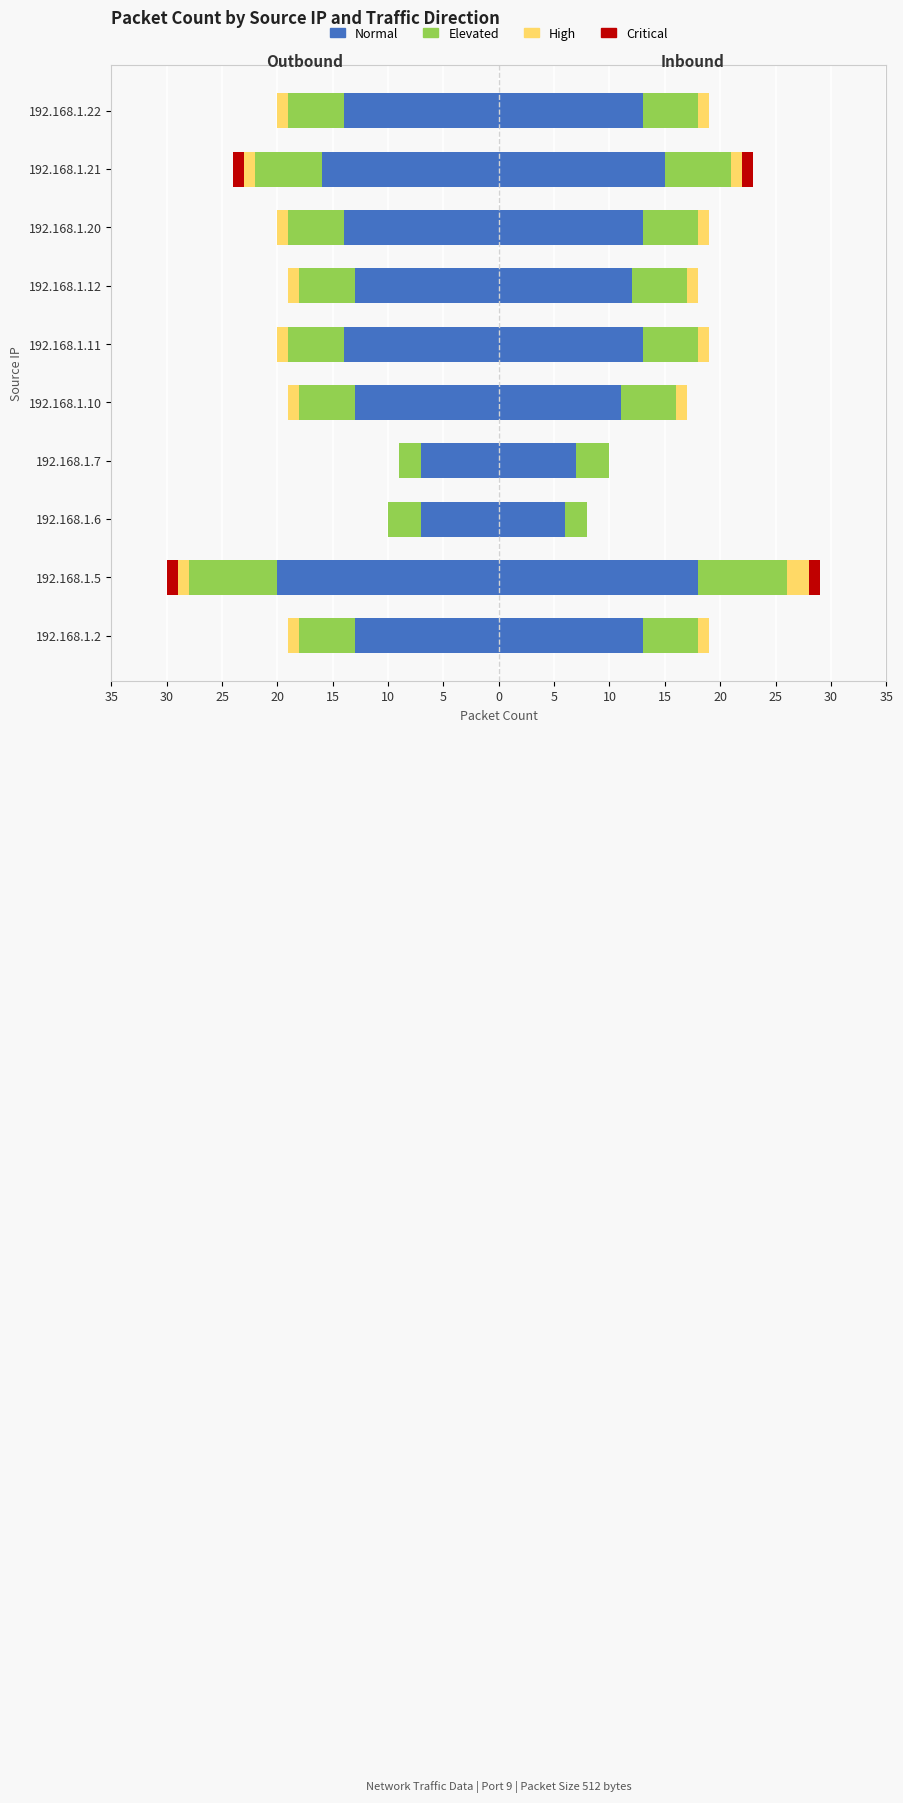

What is the difference between the maximum and minimum values in the Critical series?

1